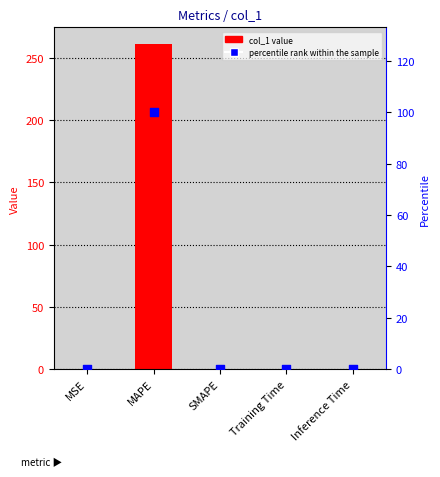

At which category is the sum across all series the highest?

MAPE